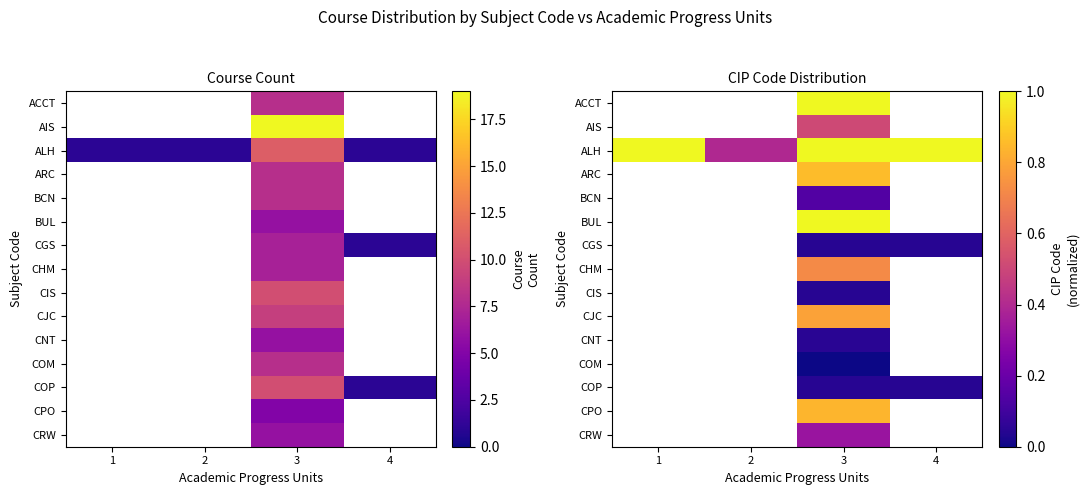

Count the number of data series in this chart.

15